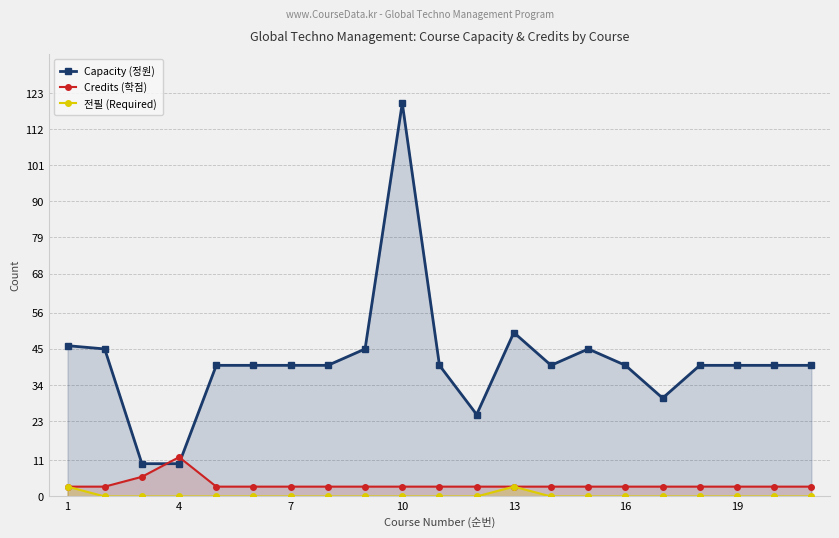

At which label is Capacity (정원) closest to 65?

13